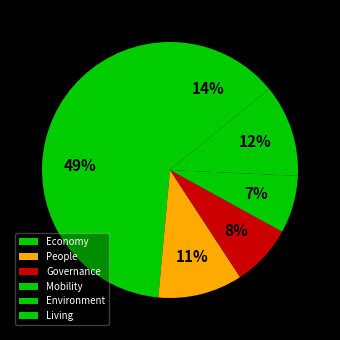

What portion of the pie excludes Governance?

92.2%